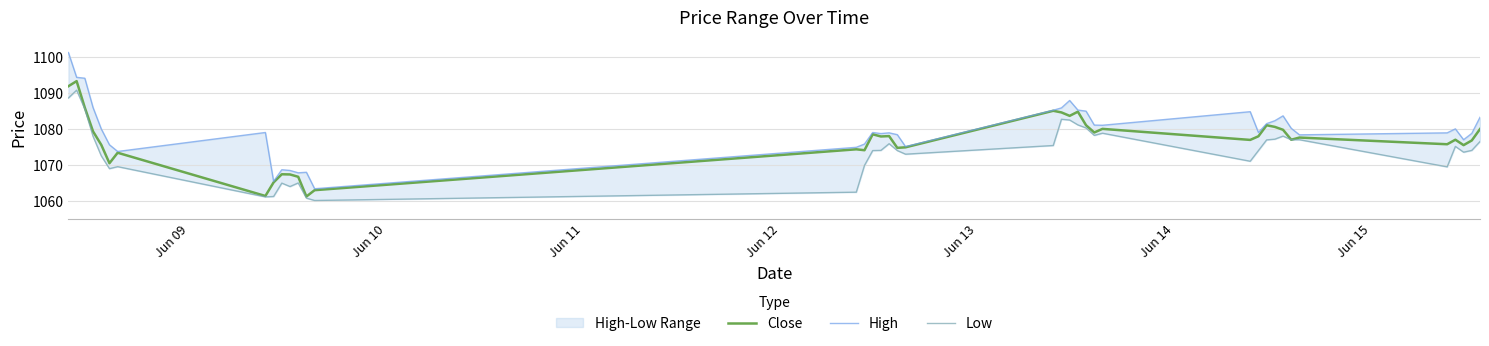

What is the maximum value for Close?

1093.2